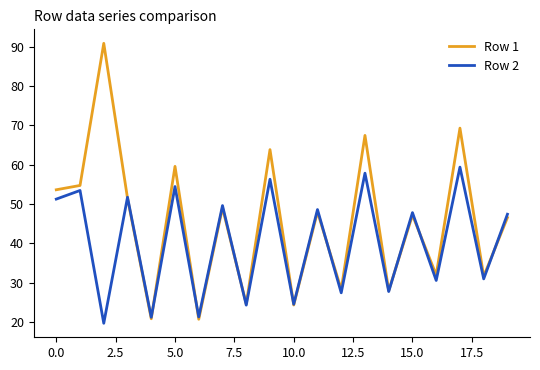

Which series has the largest range (max minus min)?

Row 1